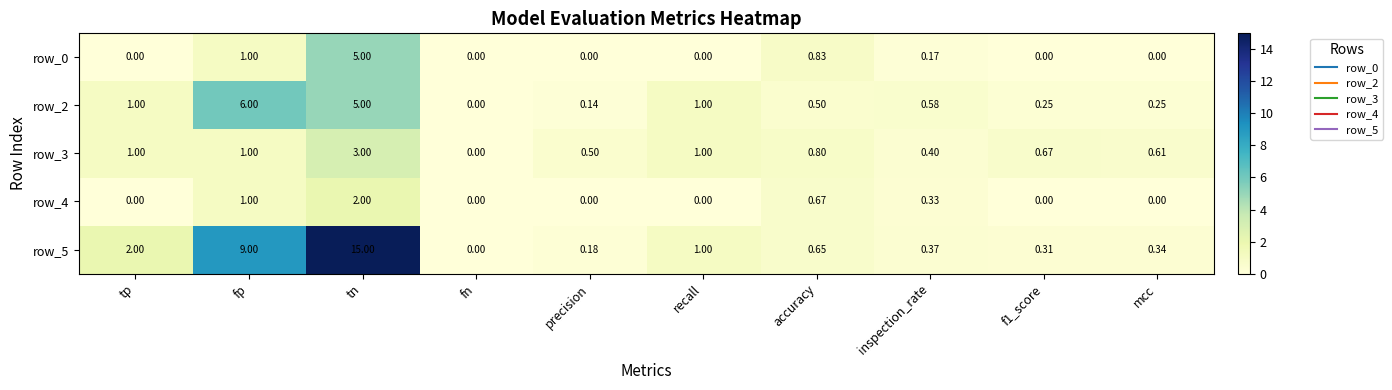

Which series changed the most between tn and inspection_rate?

row_5